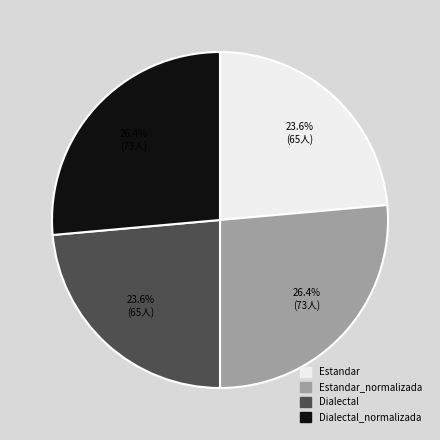

Does any single category account for the majority?

No